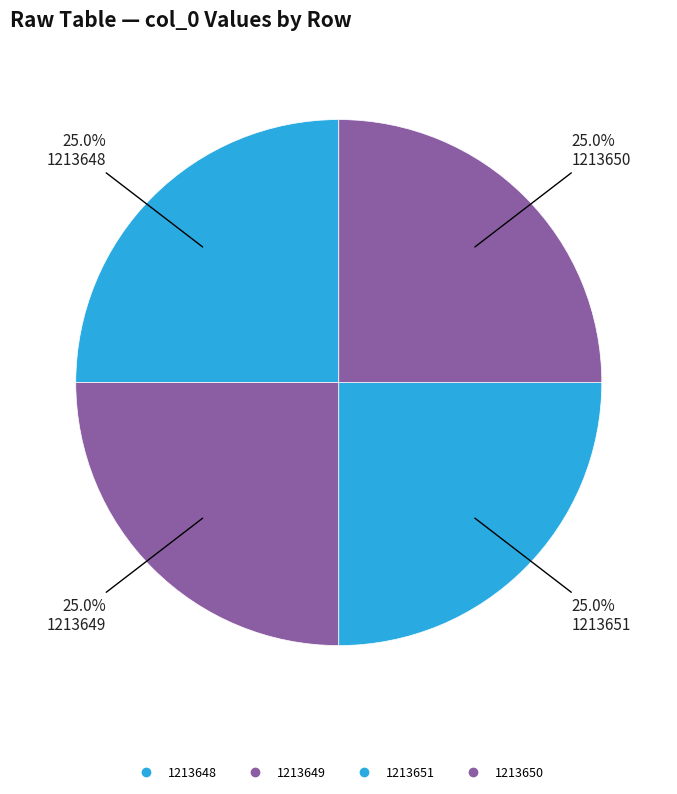

How many slices are in this pie chart?

4